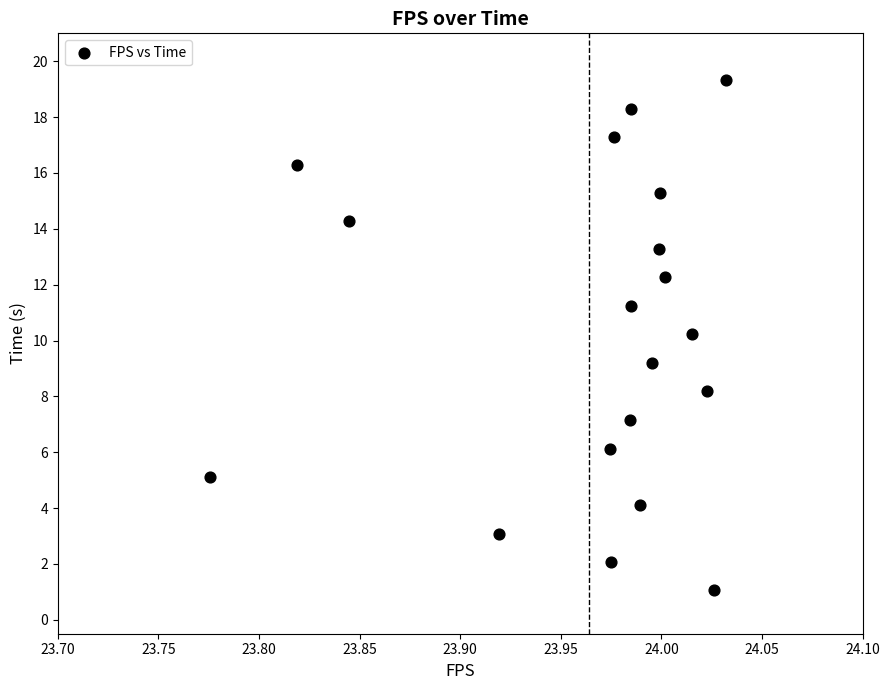

What Y value in the scatter plot is closest to 10?

10.2